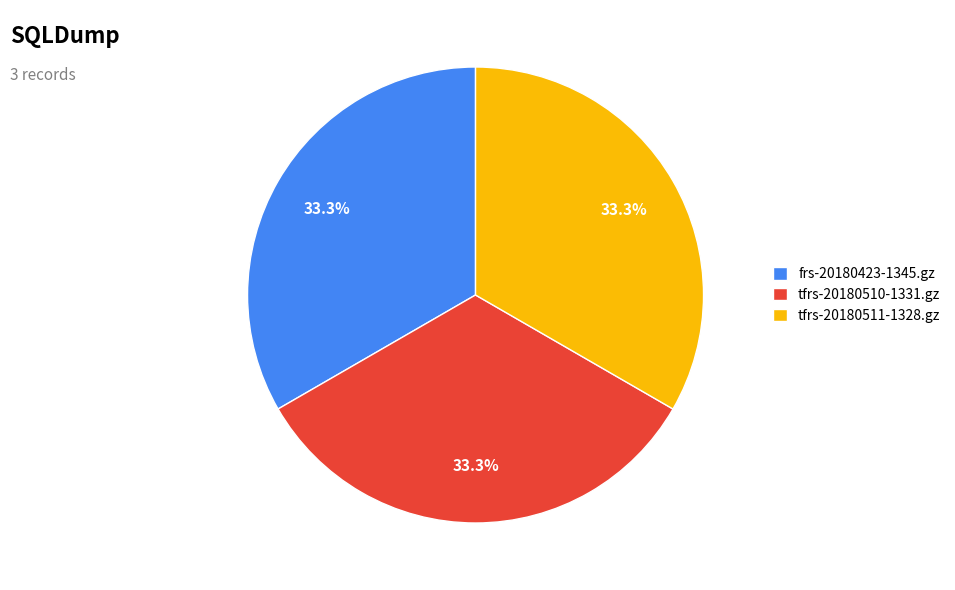

The tfrs-20180511-1328.gz slice represents 33% of the pie. True or false?

True